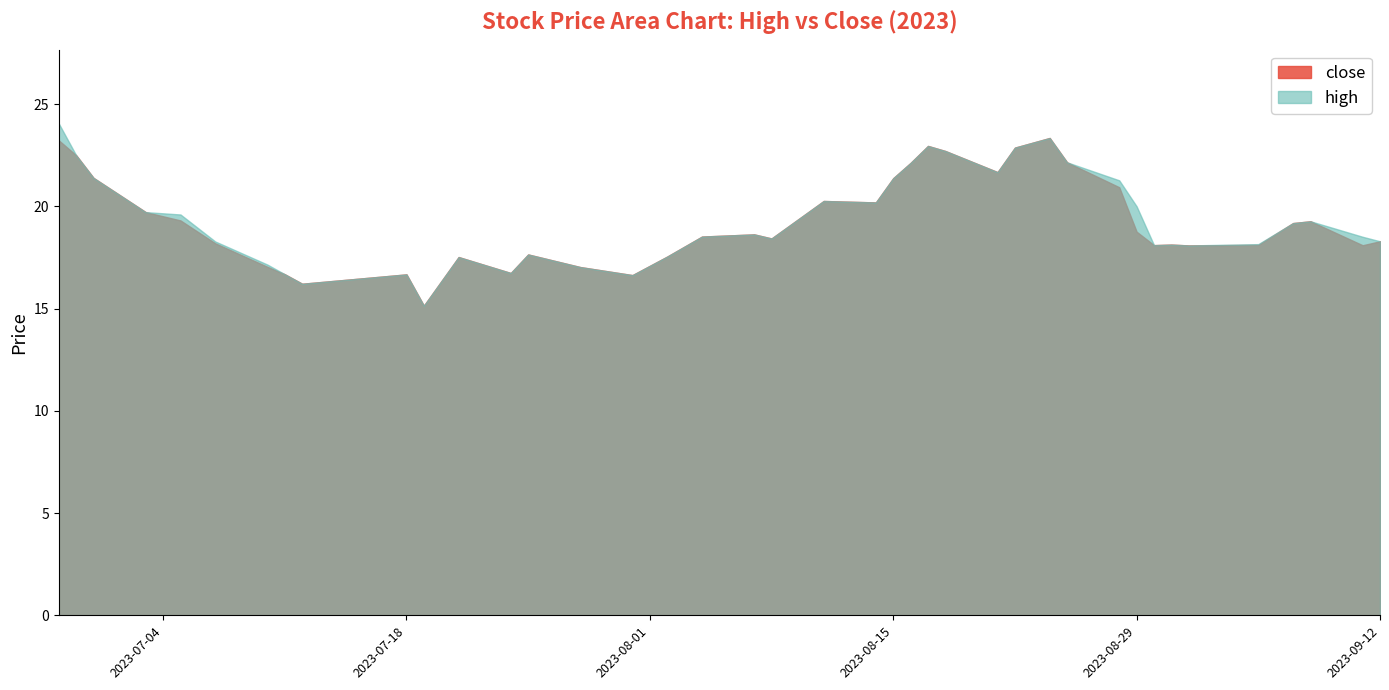

Reading right to left, what are all the values shown in this chart?

close: 20230912=18.3	20230911=18.1	20230908=19.3	20230907=19.2	20230905=18.1	20230901=18.1	20230831=18.1	20230830=18.1	20230829=18.8	20230828=20.9	20230825=22.1	20230824=23.3	20230822=22.9	20230821=21.7	20230818=22.7	20230817=23.0	20230816=22.1	20230815=21.4	20230814=20.2	20230811=20.3	20230808=18.4	20230807=18.6	20230804=18.5	20230802=17.5	20230731=16.6	20230728=17.0	20230725=17.6	20230724=16.7	20230721=17.5	20230719=15.1	20230718=16.7	20230712=16.2	20230711=16.7	20230710=17.0	20230707=18.2	20230705=19.3	20230703=19.7	20230630=21.4	20230629=22.5	20230628=23.2
high: 20230912=18.3	20230911=18.5	20230908=19.3	20230907=19.2	20230905=18.1	20230901=18.1	20230831=18.1	20230830=18.1	20230829=20.0	20230828=21.3	20230825=22.1	20230824=23.3	20230822=22.9	20230821=21.7	20230818=22.7	20230817=23.0	20230816=22.1	20230815=21.4	20230814=20.2	20230811=20.3	20230808=18.4	20230807=18.6	20230804=18.5	20230802=17.5	20230731=16.6	20230728=17.0	20230725=17.6	20230724=16.7	20230721=17.5	20230719=15.1	20230718=16.7	20230712=16.2	20230711=16.7	20230710=17.1	20230707=18.3	20230705=19.6	20230703=19.7	20230630=21.4	20230629=22.5	20230628=24.1